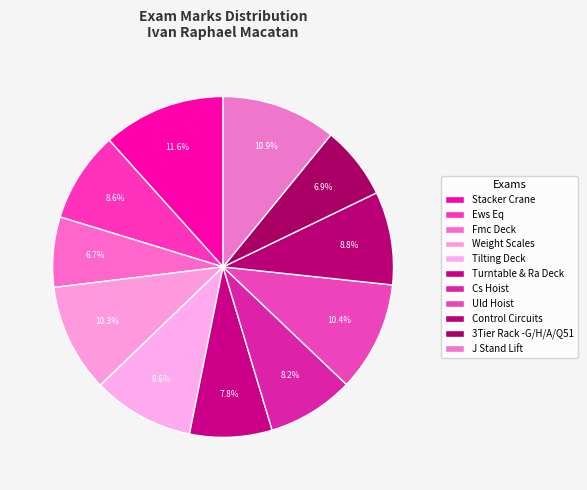

What is the largest slice in the pie chart?

Stacker Crane